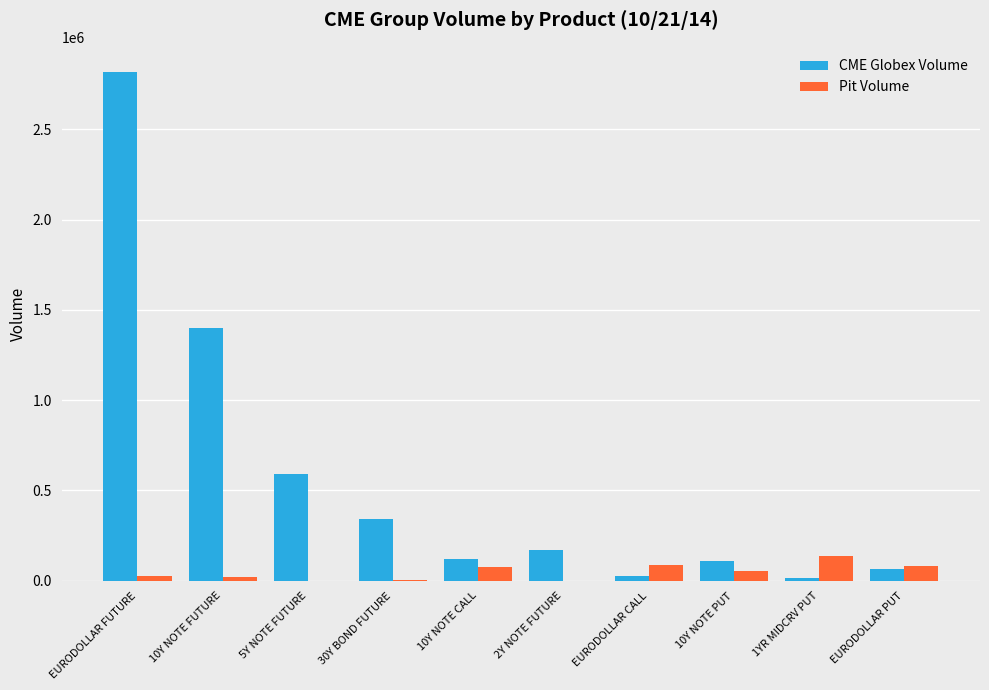

What is the total value across all series at EURODOLLAR FUTURE?

2840154